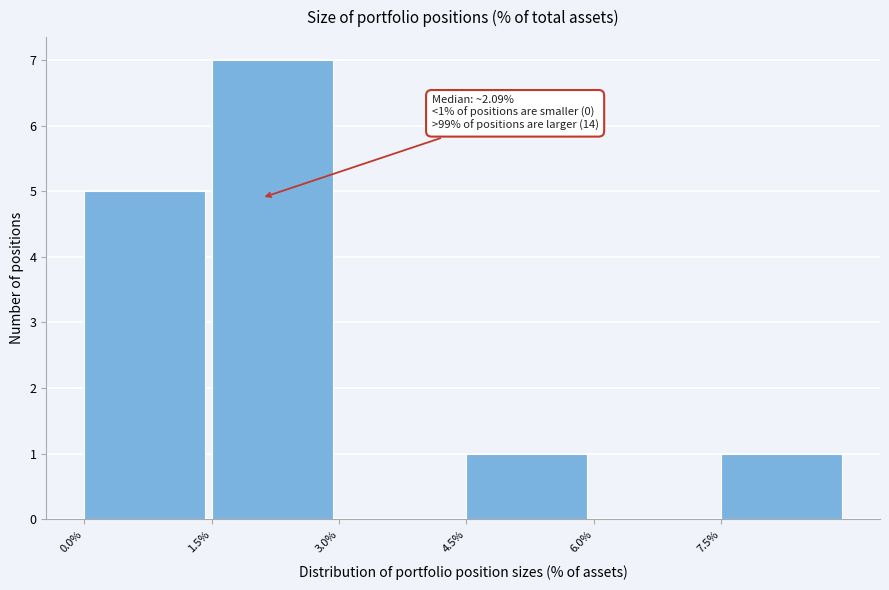

Which range on the x-axis has the tallest bar?

1.5 to 3.0